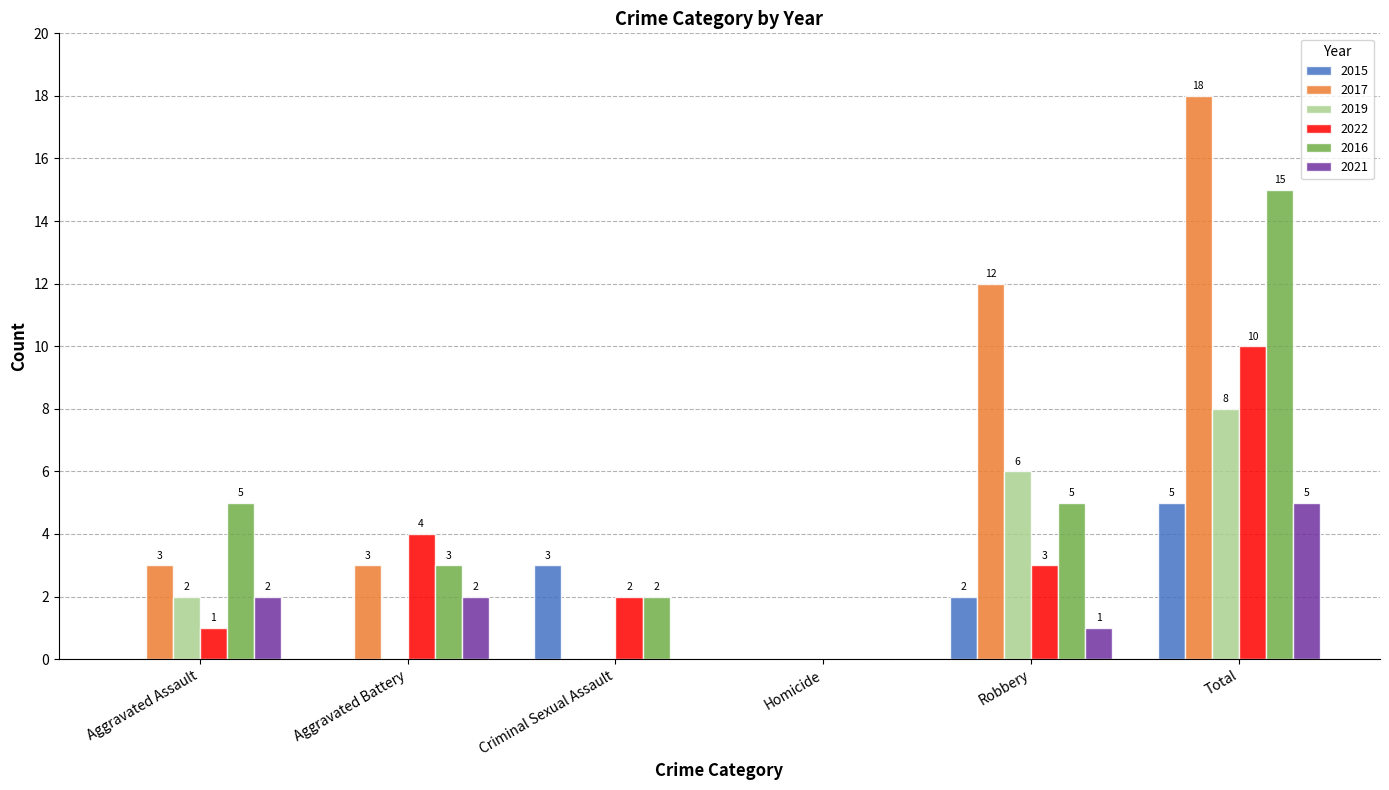

At which label is 2015 closest to 2?

Robbery